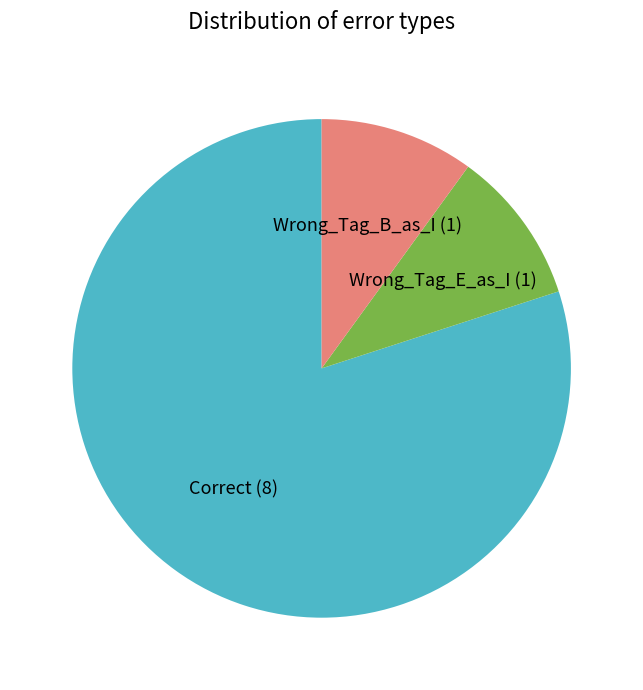

What is the ratio of the value at Wrong_Tag_B_as_I to the value at Wrong_Tag_E_as_I?

1.0